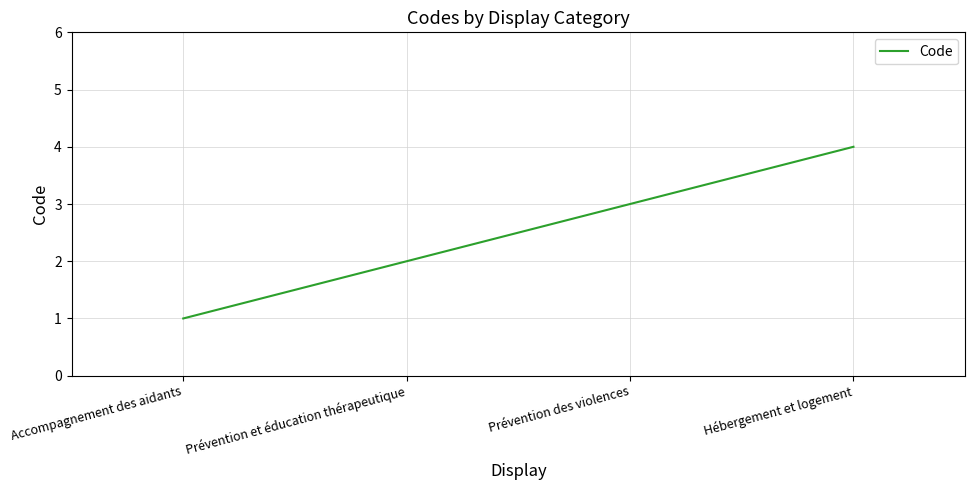

At which category does the chart reach its peak across all series?

Hébergement et logement